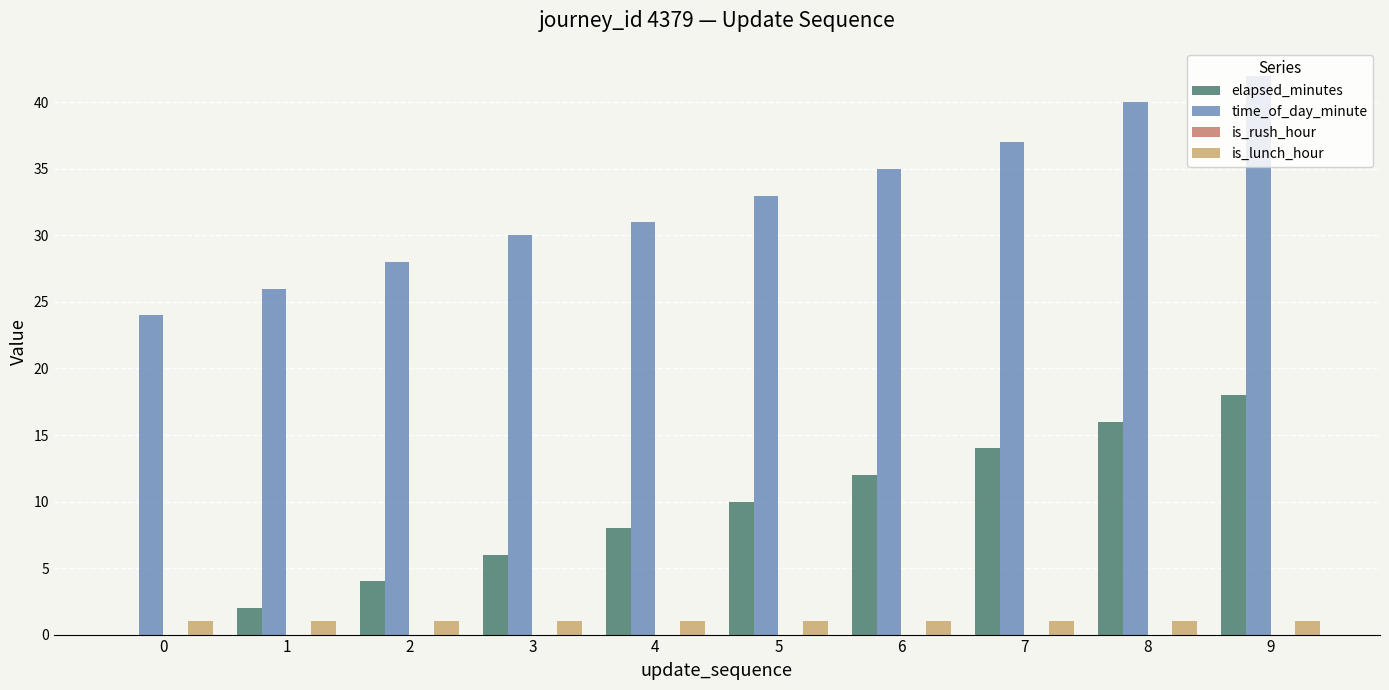

Which series has the largest total across all categories?

time_of_day_minute